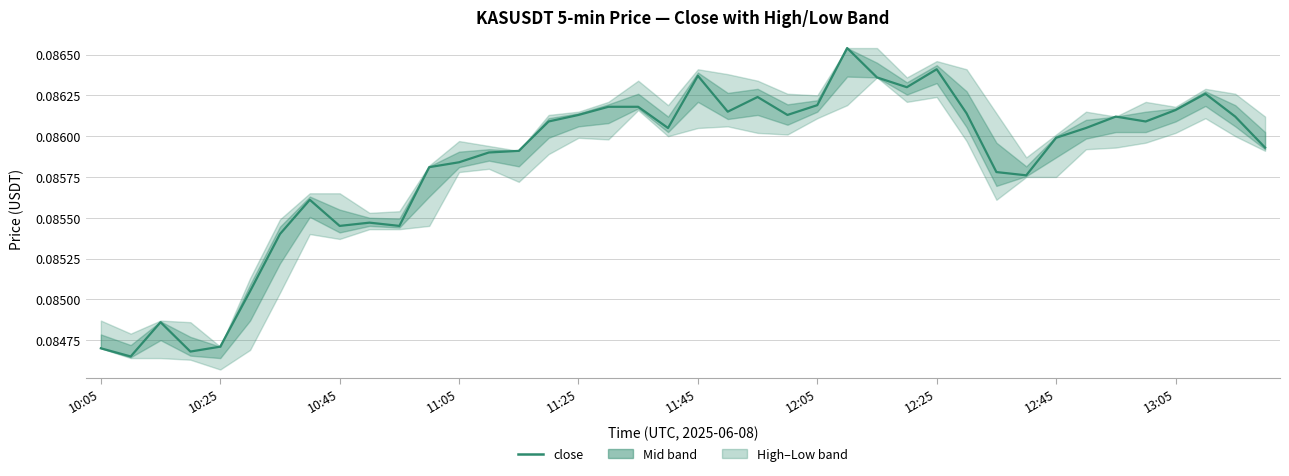

How many lines are shown in the chart?

1